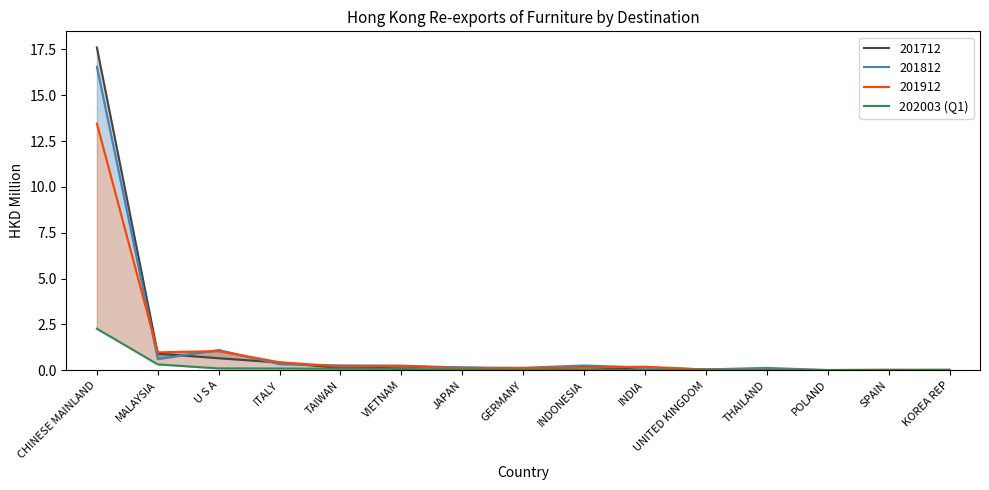

List the labels in order of value, smallest first.

KOREA REP, THAILAND, POLAND, SPAIN, UNITED KINGDOM, INDIA, INDONESIA, GERMANY, JAPAN, VIETNAM, TAIWAN, ITALY, U S A, MALAYSIA, CHINESE MAINLAND